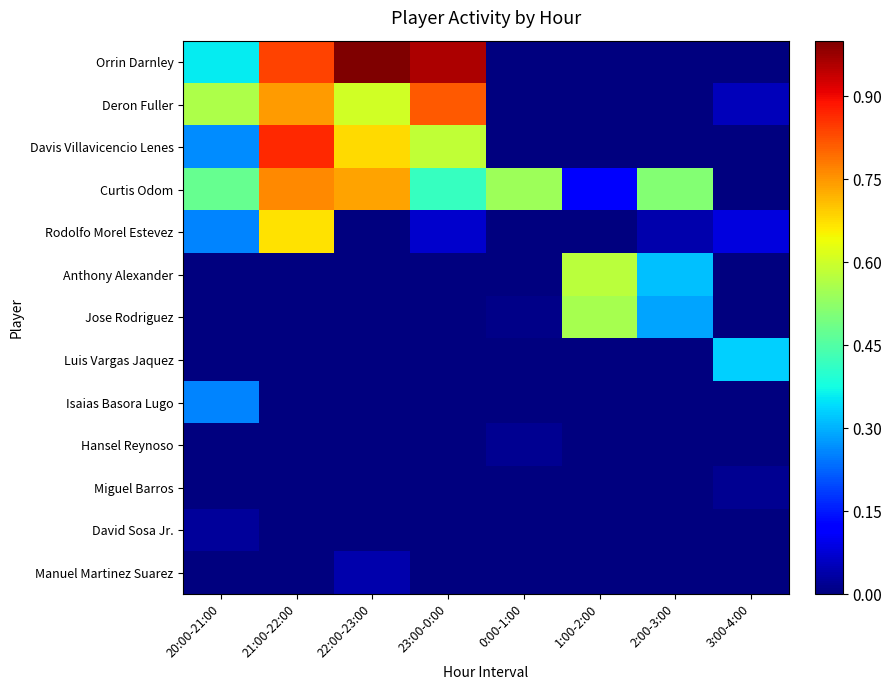

Between 0:00-1:00 and 21:00-22:00, which is larger?

21:00-22:00